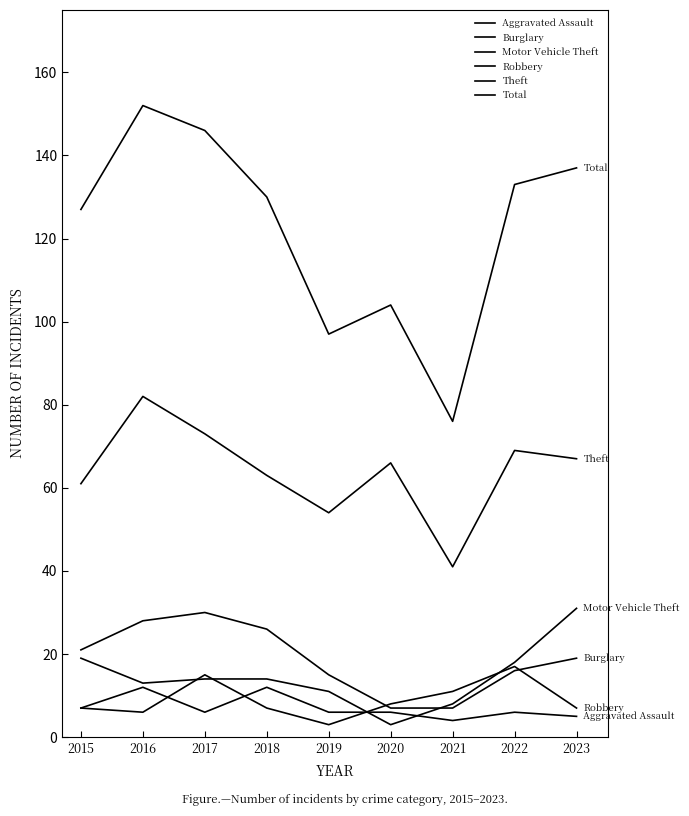

What is the approximate value of Total at 2017?

146